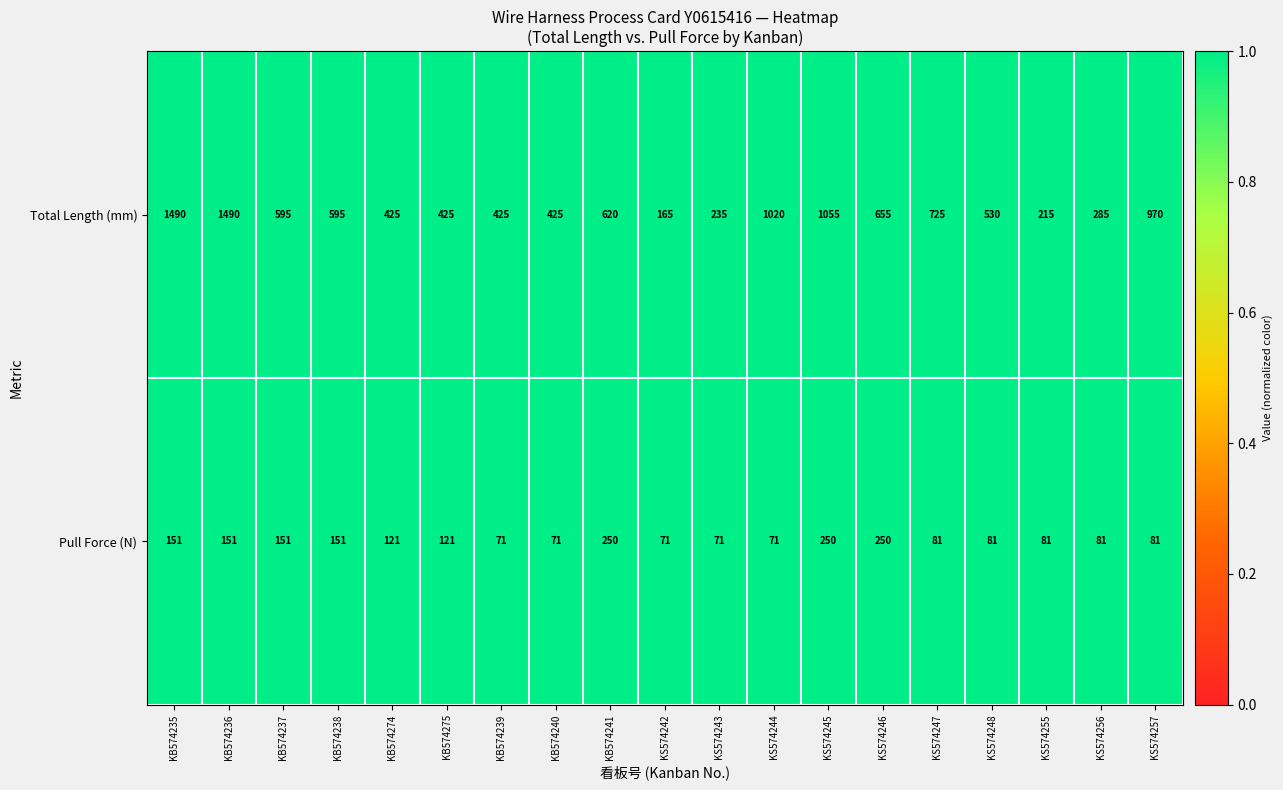

What is the spread (max minus min) of values at KS574257?

889